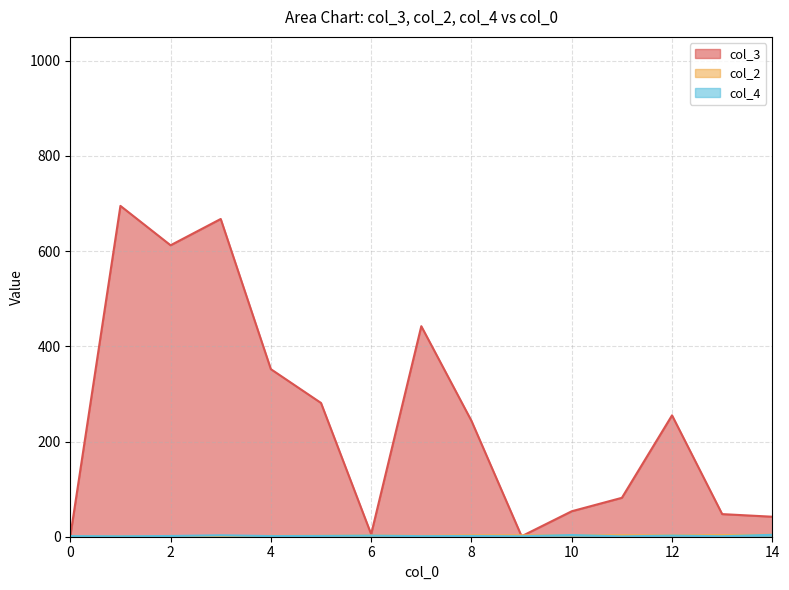

At which category does col_4 reach its first local valley?

2